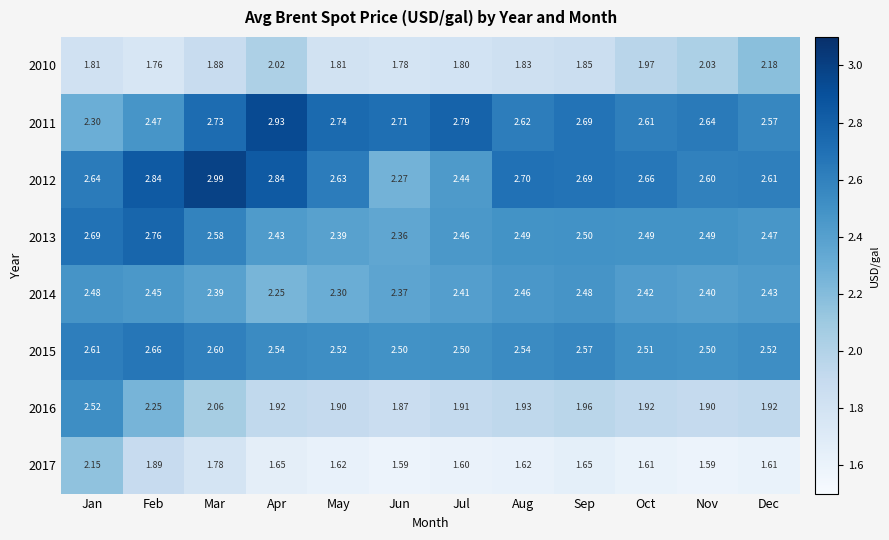

Which category has the highest value in the 2015 series?

Feb